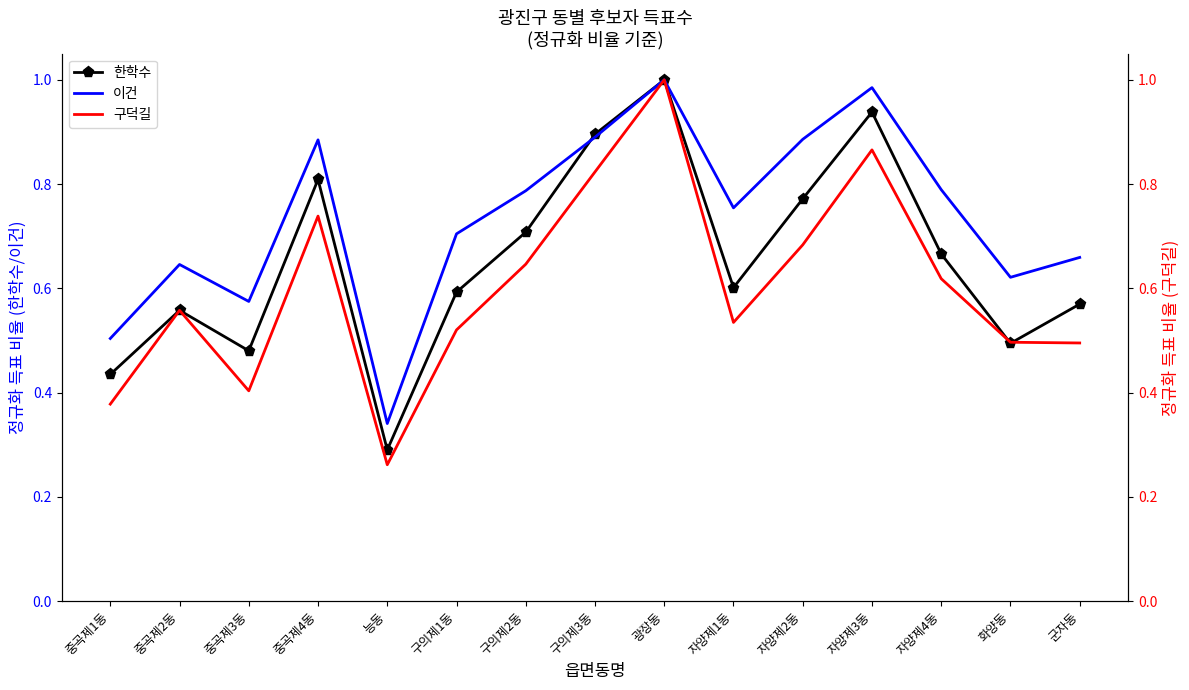

What is the label of the 10th point from the right?

구의제1동